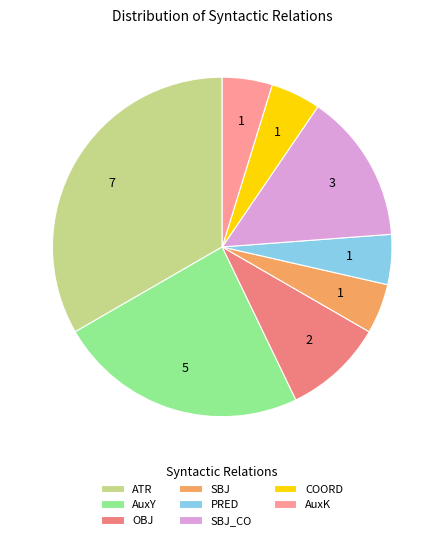

What is the largest slice in the pie chart?

ATR